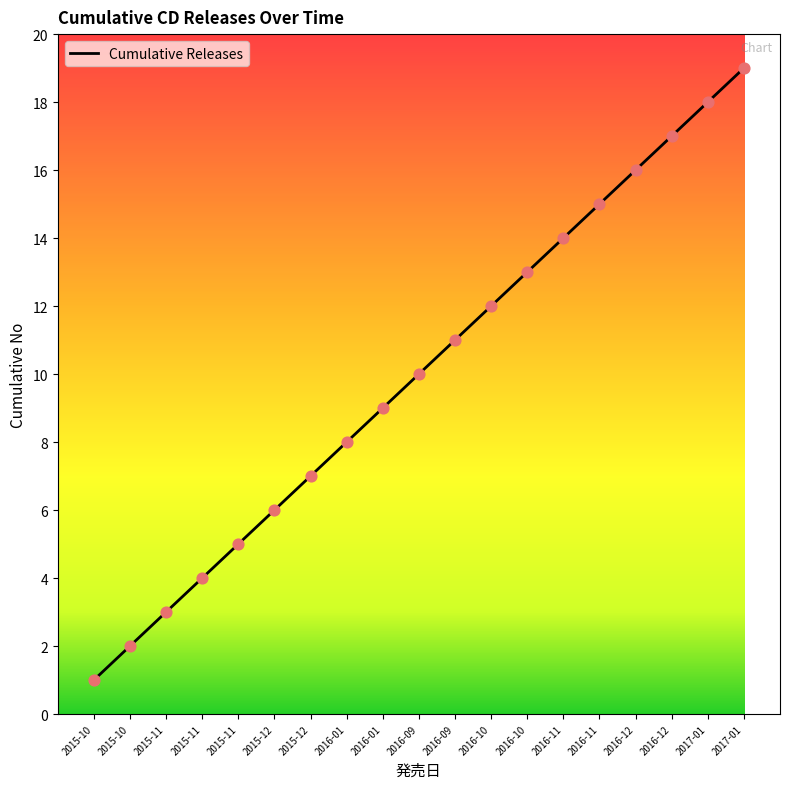

Which has a higher value, 2015-10 or 2016-09?

2016-09